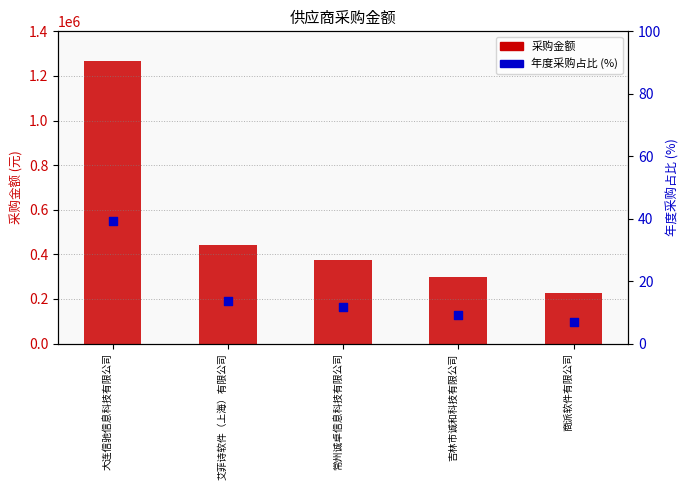

Is the value of 采购金额 at 吉林市诚和科技有限公司 greater than the value of 年度采购占比 (%) at 吉林市诚和科技有限公司?

Yes